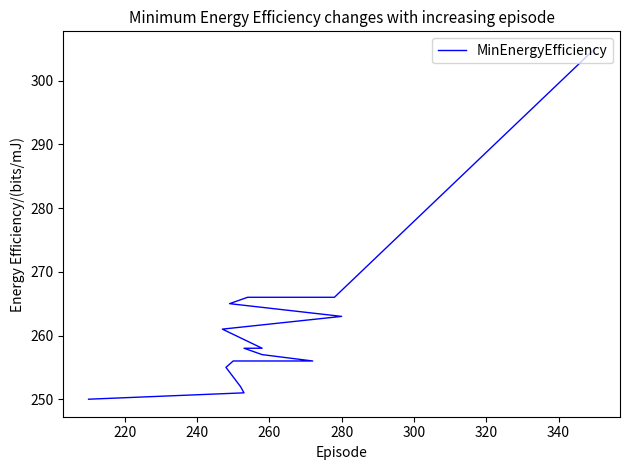

True or false: the data has more than 2 interior local peaks.

False